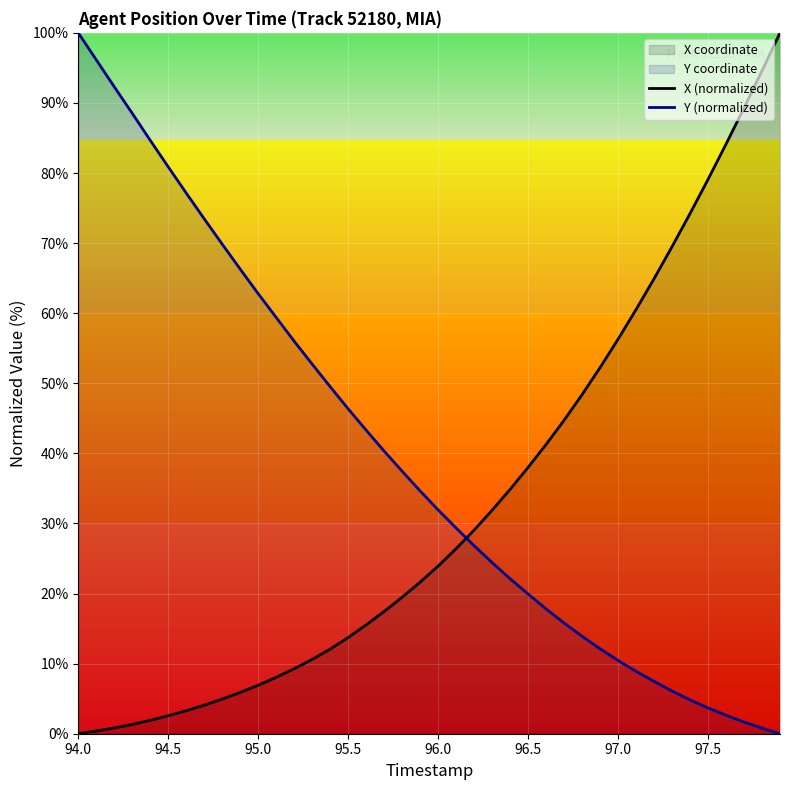

Which series has the largest total across all categories?

Y (normalized)